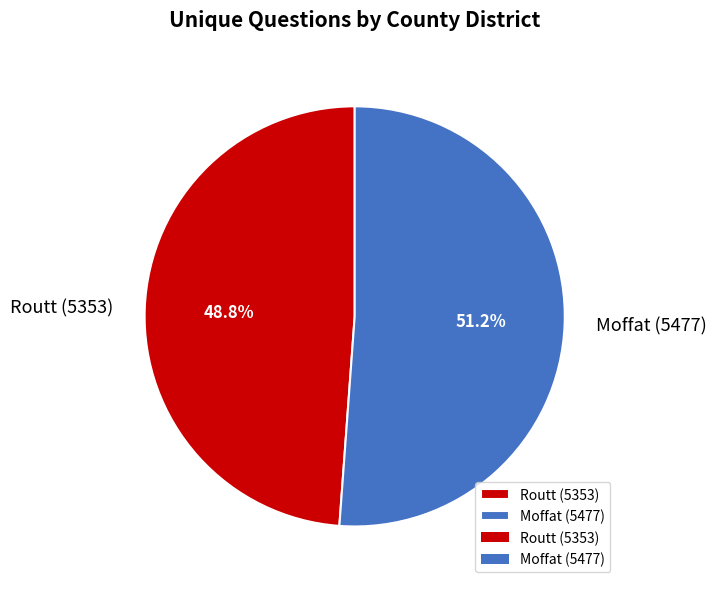

How many slices are in this pie chart?

2